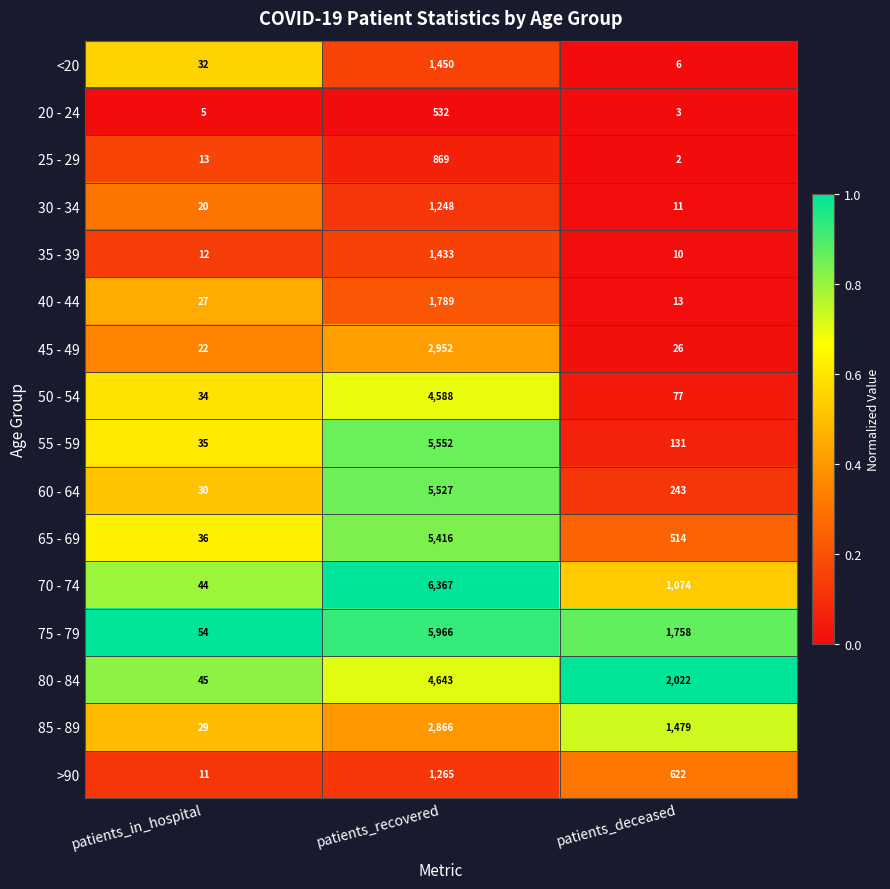

The value of 40 - 44 at patients_in_hospital is 39. True or false?

False